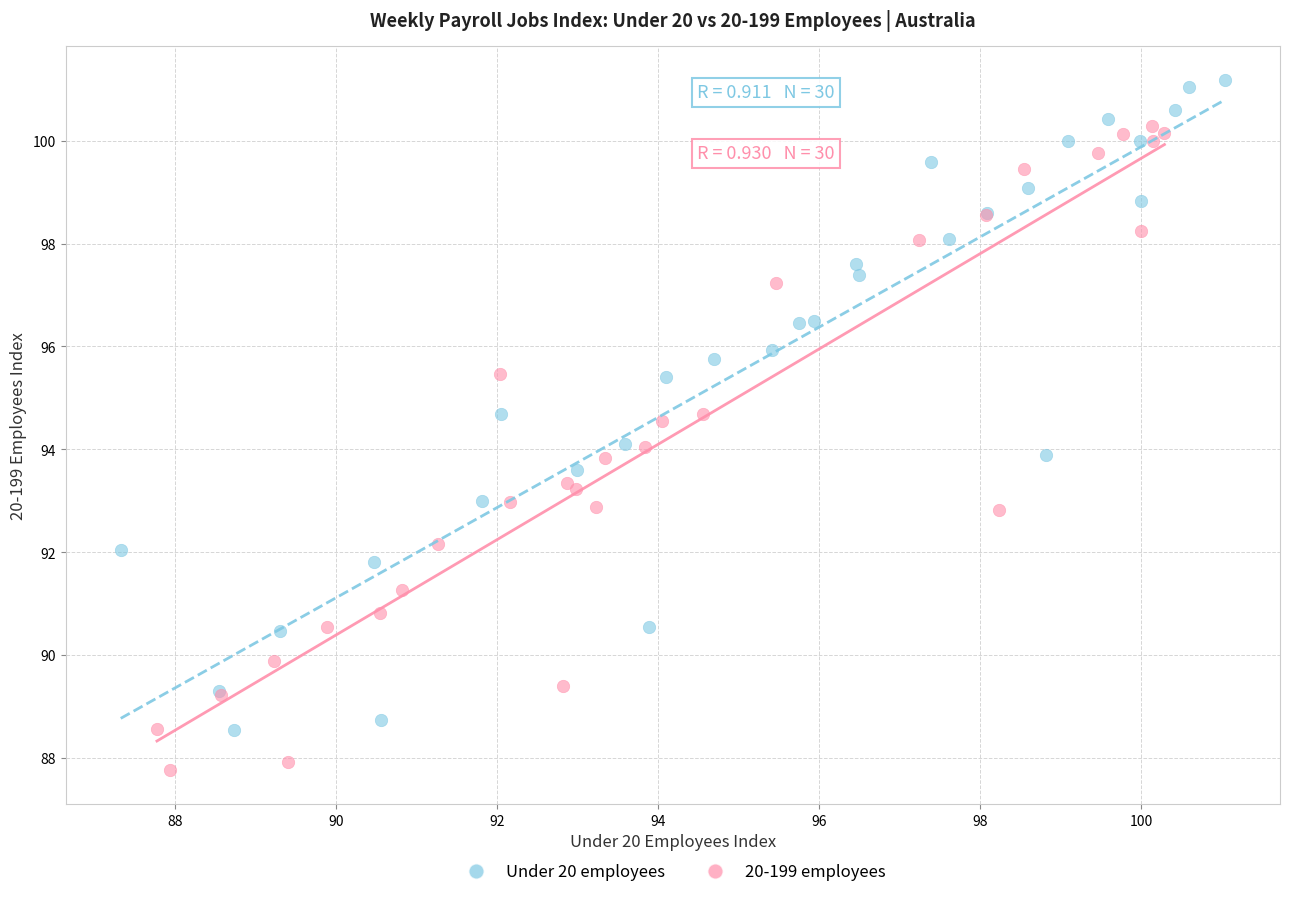

Which series has the largest Y range (max minus min)?

Under 20 employees